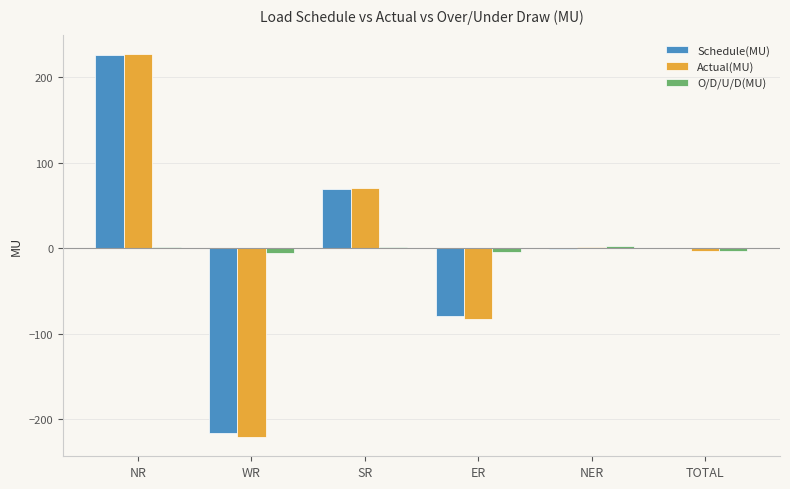

Which series has the widest spread of values?

Actual(MU)